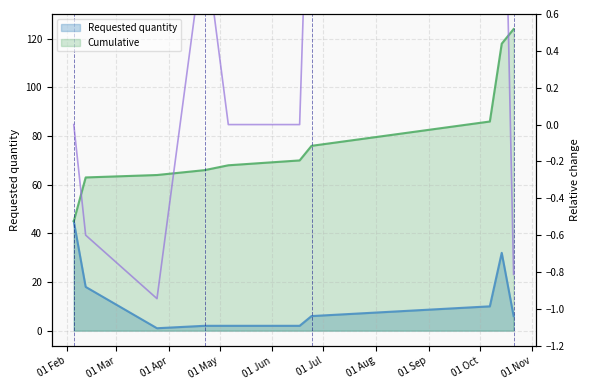

Rank the categories by value from lowest to highest.

2024-03-25, 2024-04-22, 2024-05-06, 2024-06-17, 2024-06-24, 2024-10-21, 2024-10-07, 2024-02-12, 2024-10-14, 2024-02-05